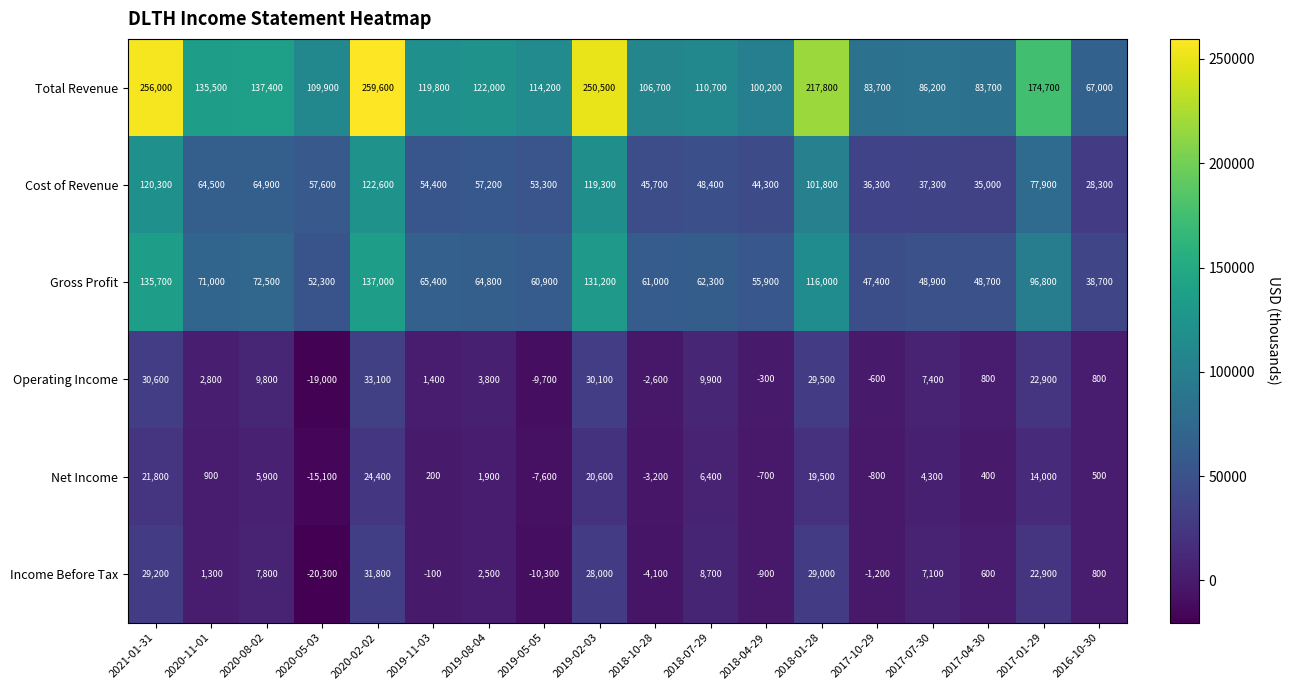

Where is Income Before Tax nearest to the value 5750?

2017-07-30